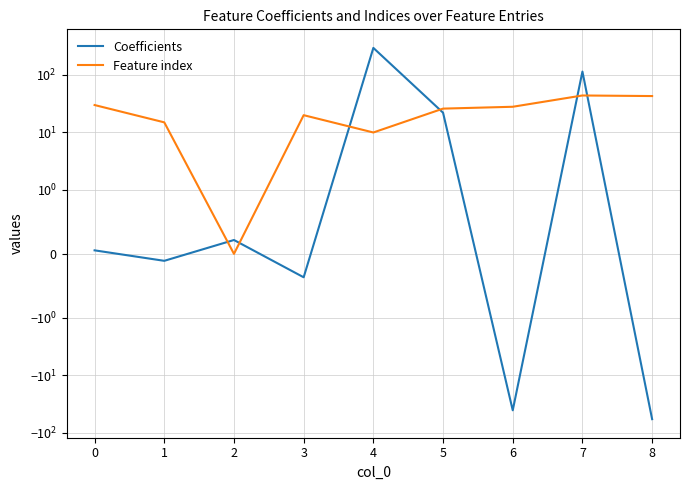

Reading left to right, what are all the values shown in this chart?

Coefficients: 0=0.1	1=-0.1	2=0.2	3=-0.4	4=295.9	5=22.1	6=-40.7	7=114.6	8=-58.1
Feature index: 0=30.0	1=15.0	2=0.0	3=20.0	4=10.0	5=26.0	6=28.0	7=44.0	8=43.0